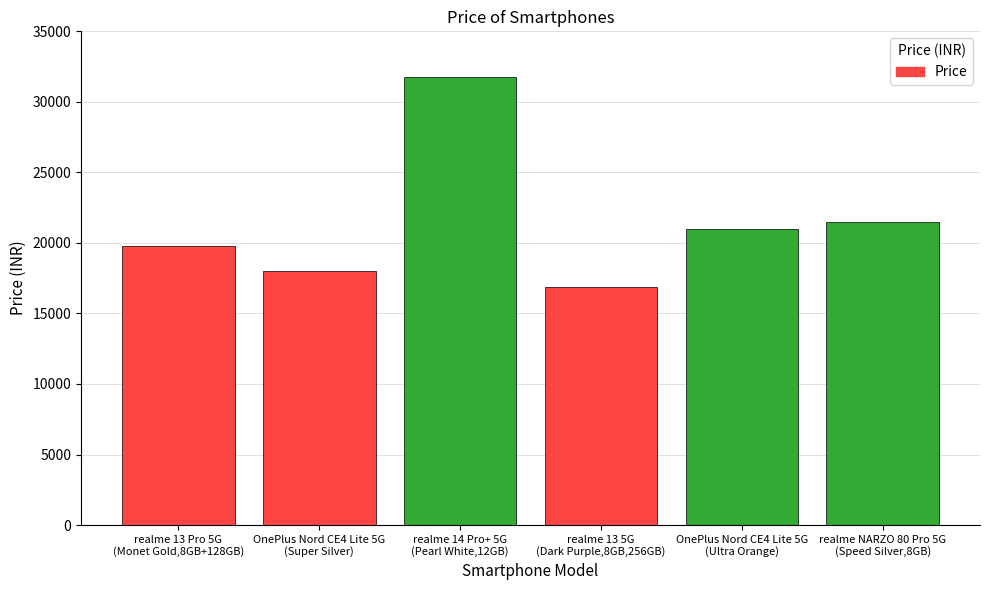

What position from the right is OnePlus Nord CE4 Lite 5G
(Ultra Orange)?

2